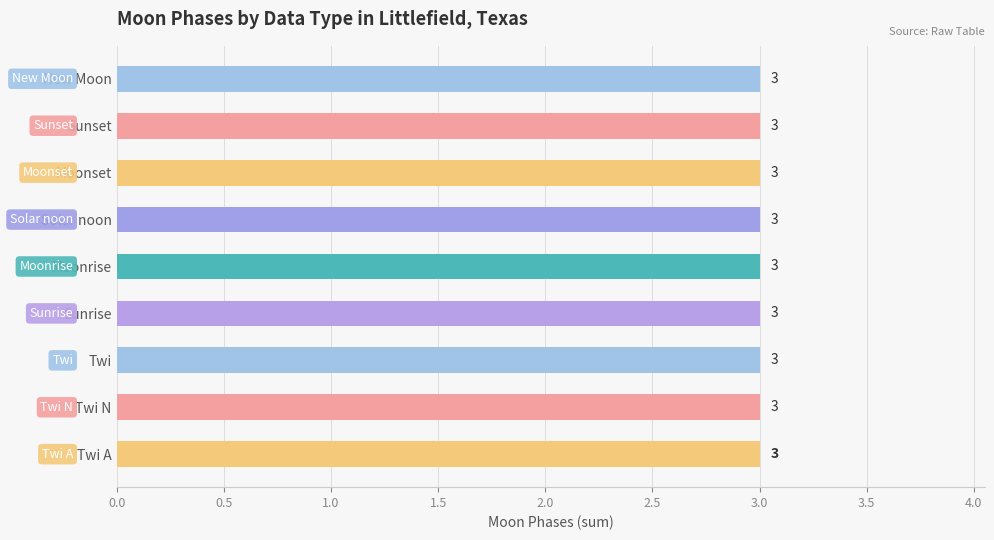

How many series are shown in this chart?

1